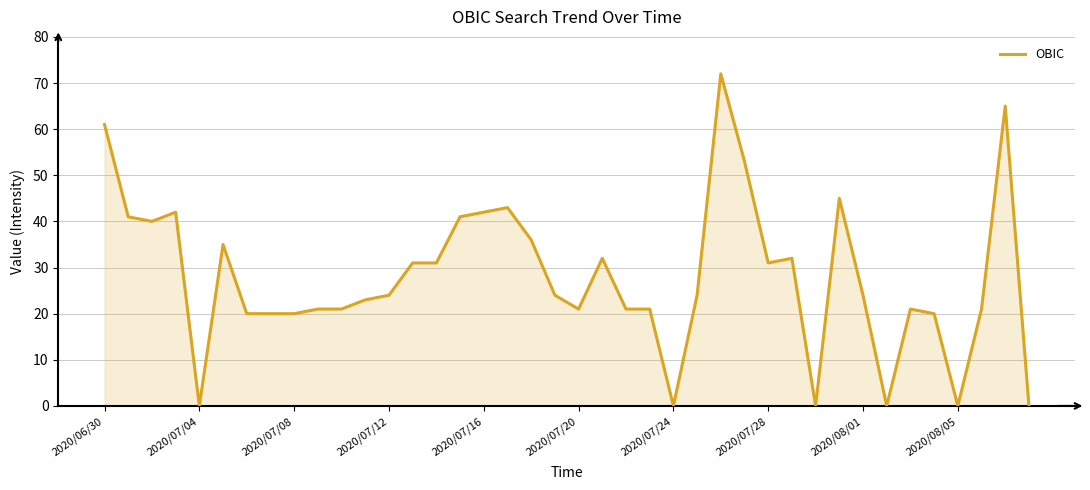

What is the greatest value displayed?

72